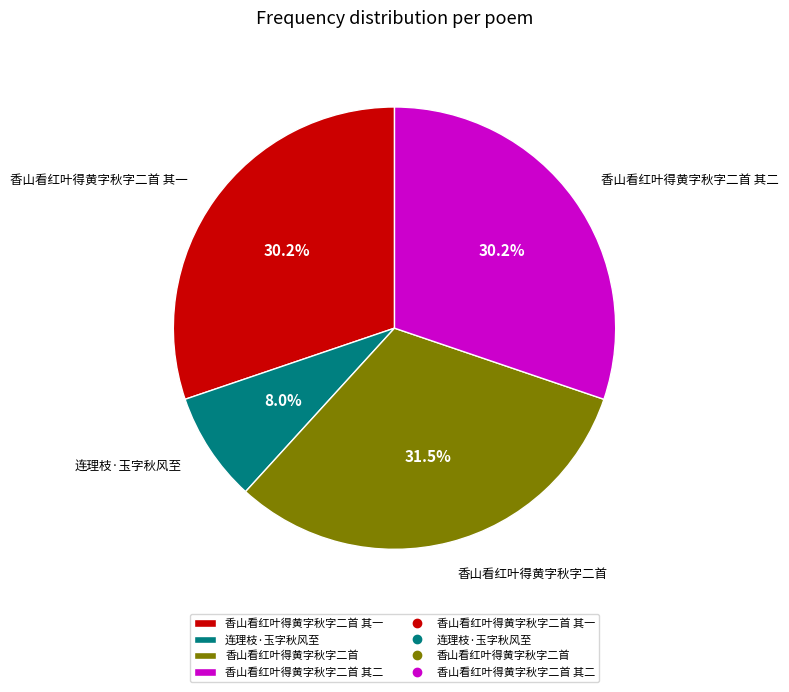

Approximately how many times larger is the value at 香山看红叶得黄字秋字二首 compared to 香山看红叶得黄字秋字二首 其二?

1.0